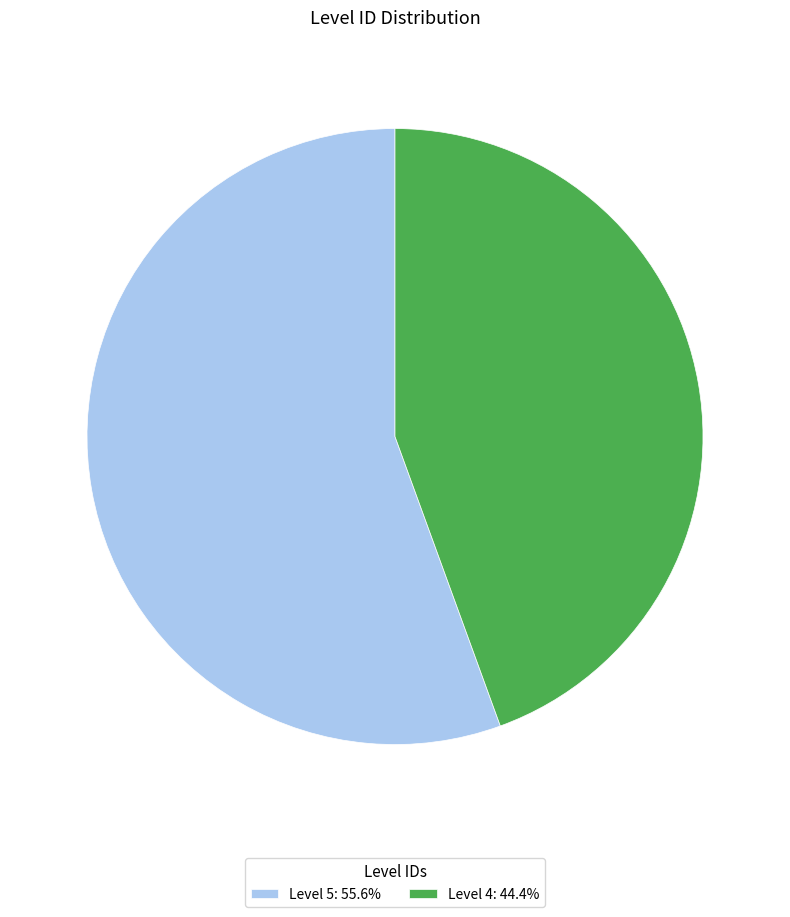

Is there any slice that represents more than half of the pie?

Yes